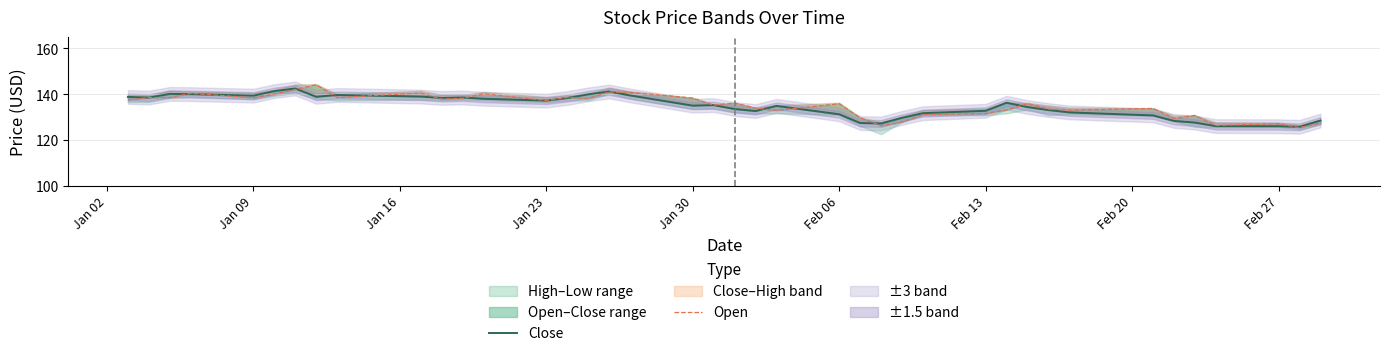

Reading right to left, extract all data points from this chart.

Close: 128.4	125.7	126.0	126.0	127.6	128.3	130.7	132.0	133.1	134.4	136.2	132.7	131.7	129.6	127.2	127.4	131.2	134.9	132.6	133.5	135.2	135.0	139.4	141.2	139.9	138.3	137.2	138.0	138.5	138.3	138.9	139.6	138.8	142.5	141.3	139.4	140.0	140.1	138.5	138.8
Open: 127.3	125.4	127.1	126.3	130.7	129.4	133.8	133.0	133.5	135.9	133.1	131.6	131.1	127.8	126.2	129.7	135.8	132.9	133.9	136.1	135.2	138.3	140.8	141.0	138.1	138.6	137.2	140.2	138.2	137.8	140.5	138.6	144.2	142.0	140.0	138.4	140.4	138.5	138.5	137.5